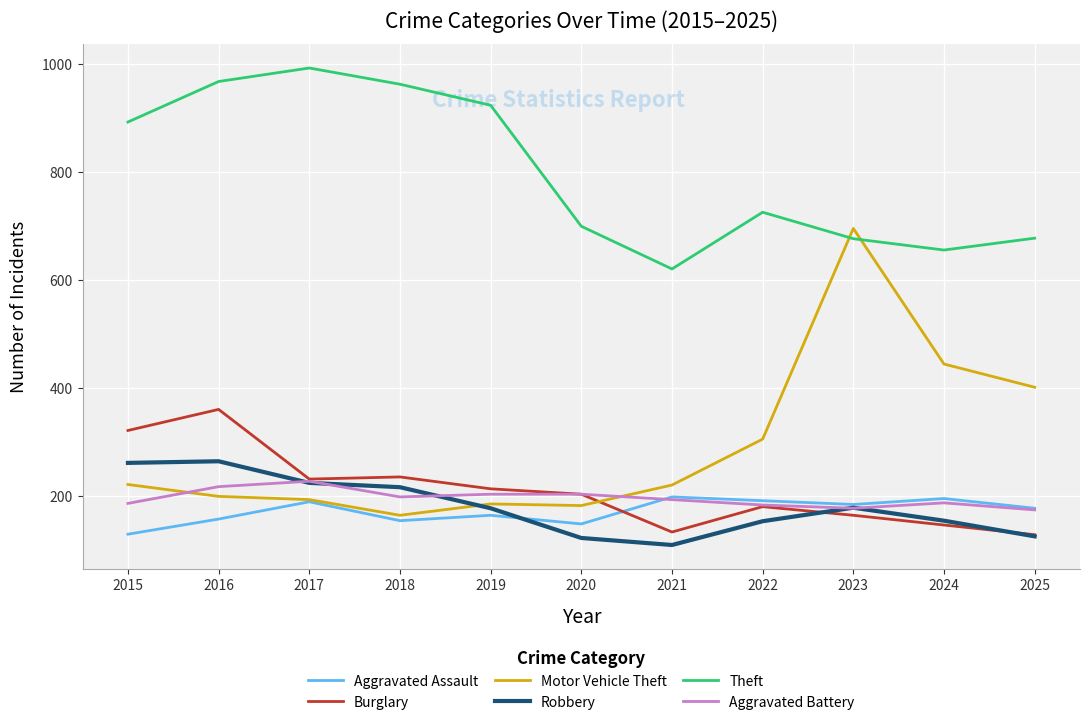

Which series changed the most between 2019 and 2025?

Theft